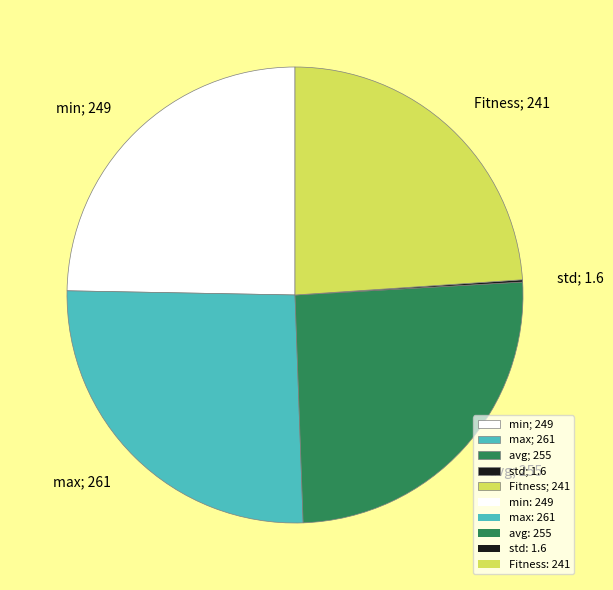

Combined, do Fitness; 241 and avg; 255 account for over 50%?

No